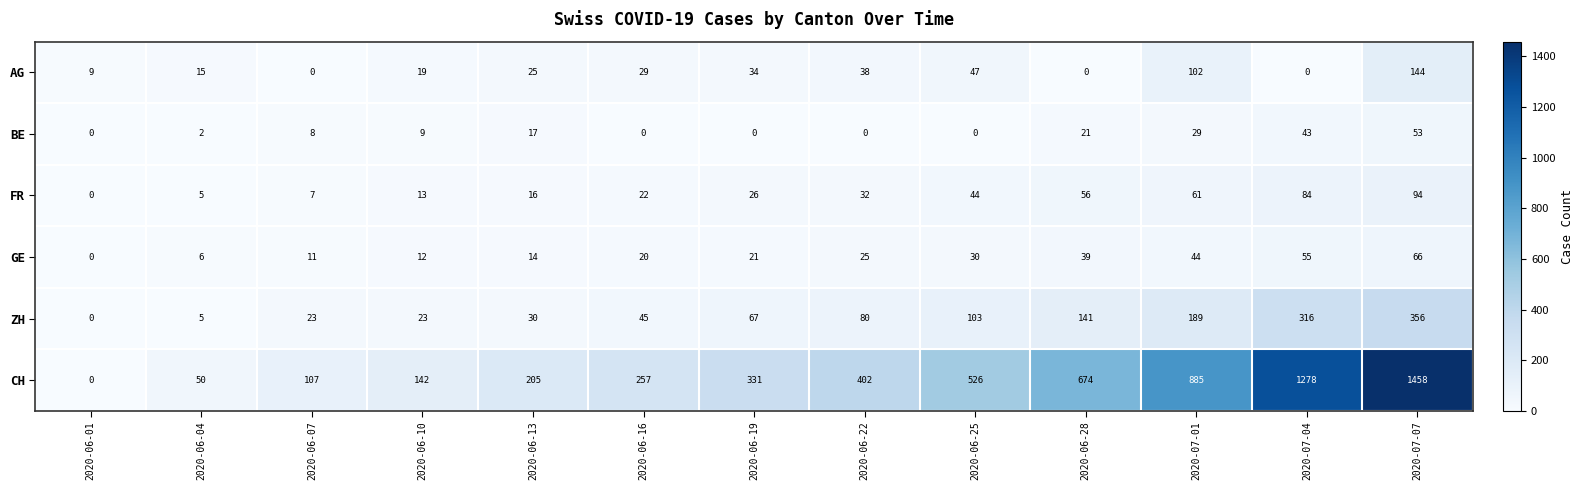

What is the approximate value of FR at 2020-07-01?

61